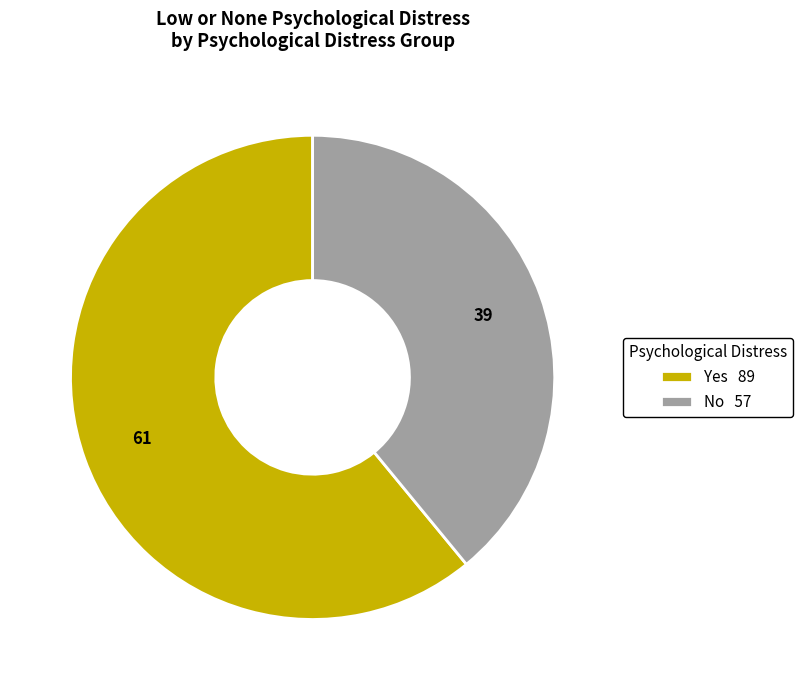

The No 57 slice represents 39% of the pie. True or false?

True